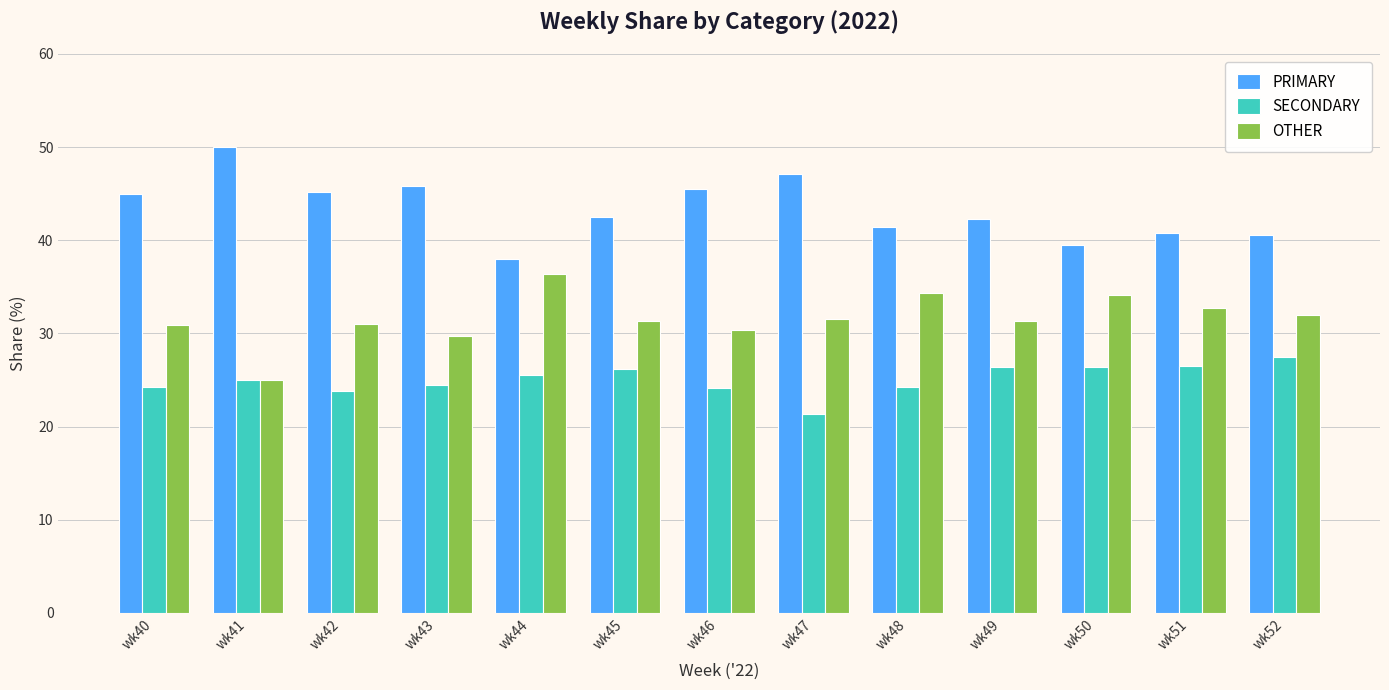

How many data points does each series have?

13